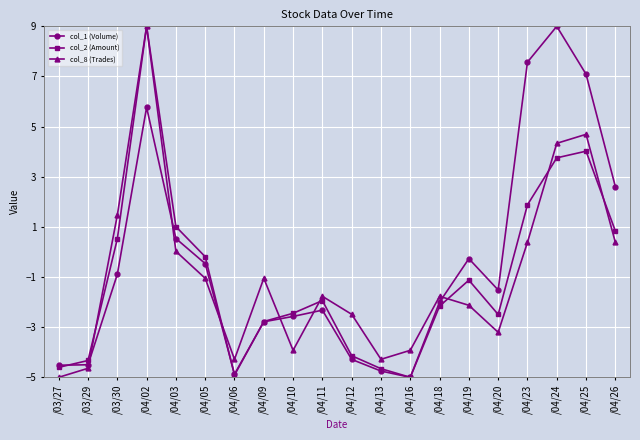

Which series has the largest total across all categories?

col_1 (Volume)